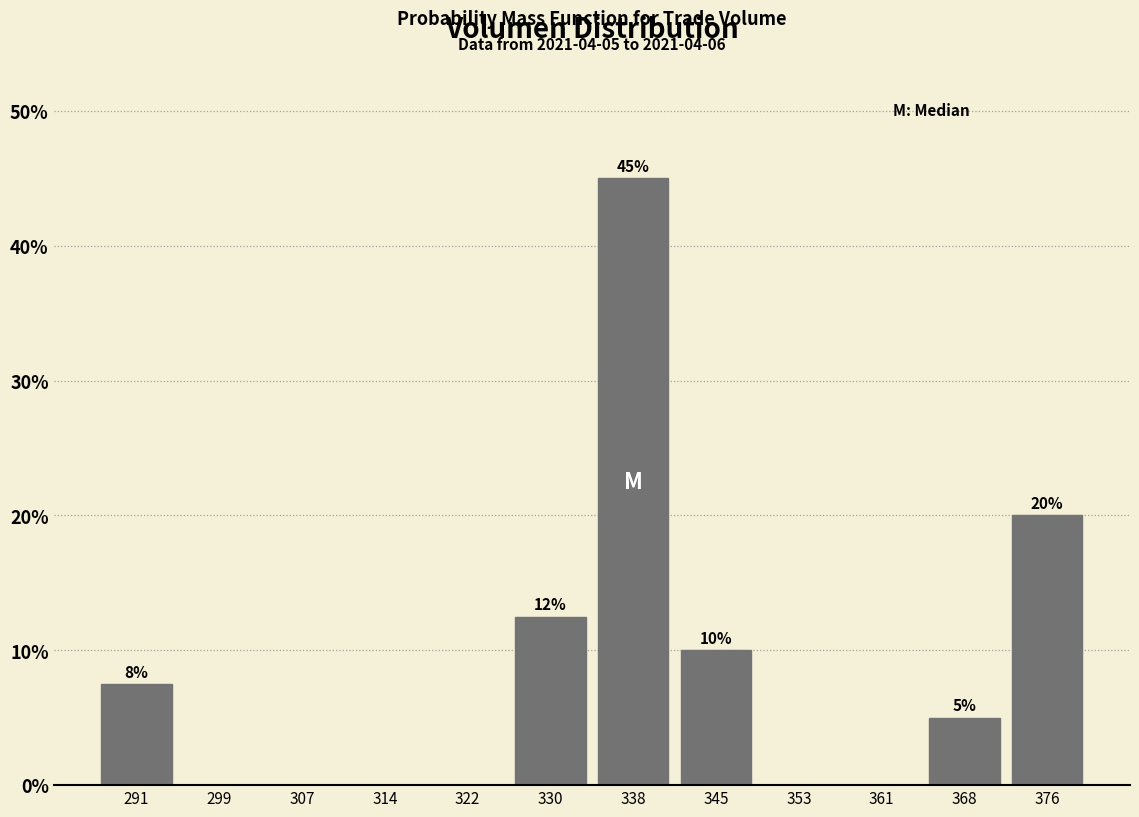

Over which range of the x-axis is the bar tallest?

334 to 342